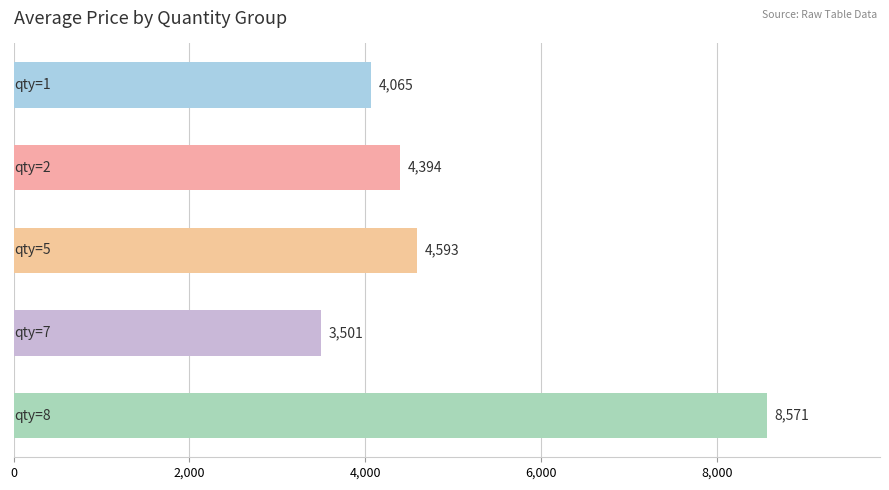

What is the smallest value displayed?

3501